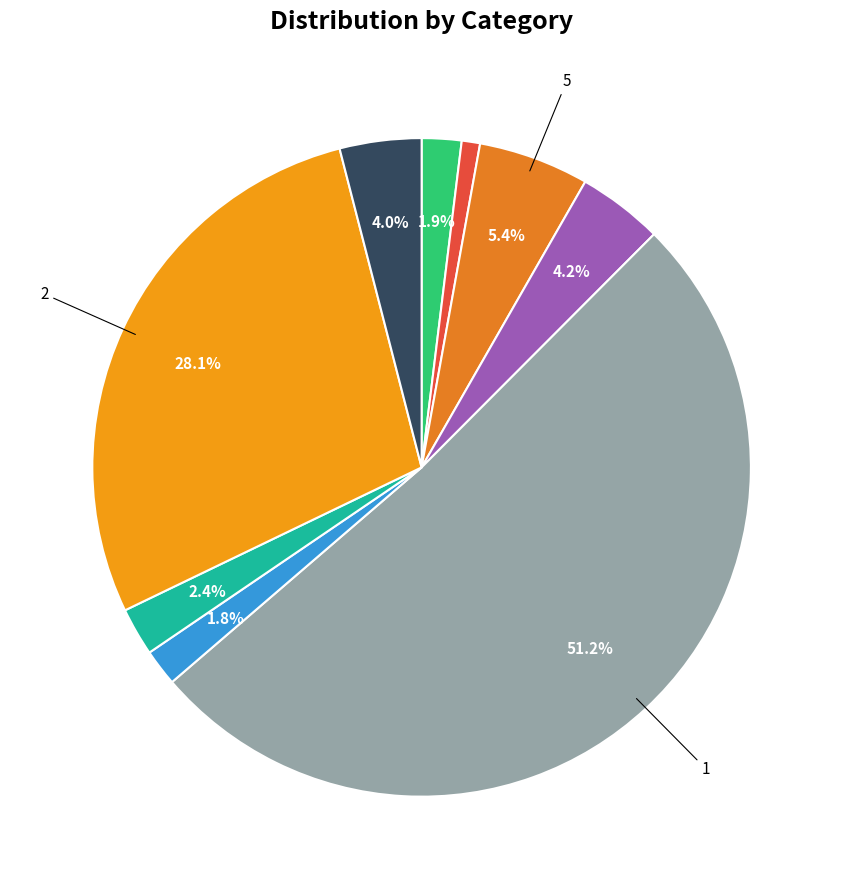

How many slices are in this pie chart?

9